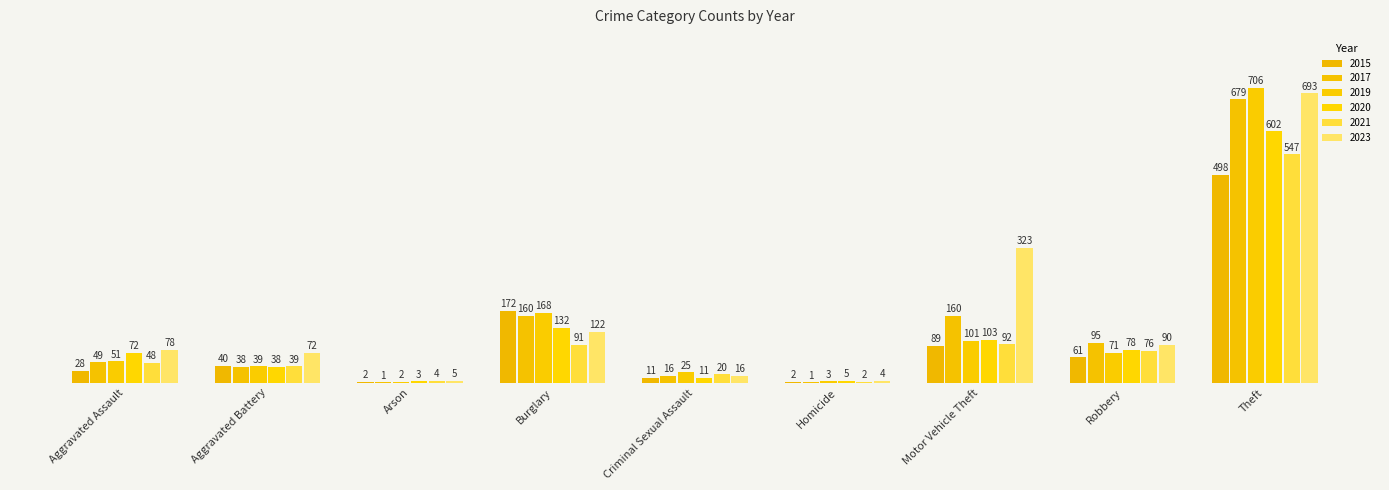

What position from the left is Theft?

9